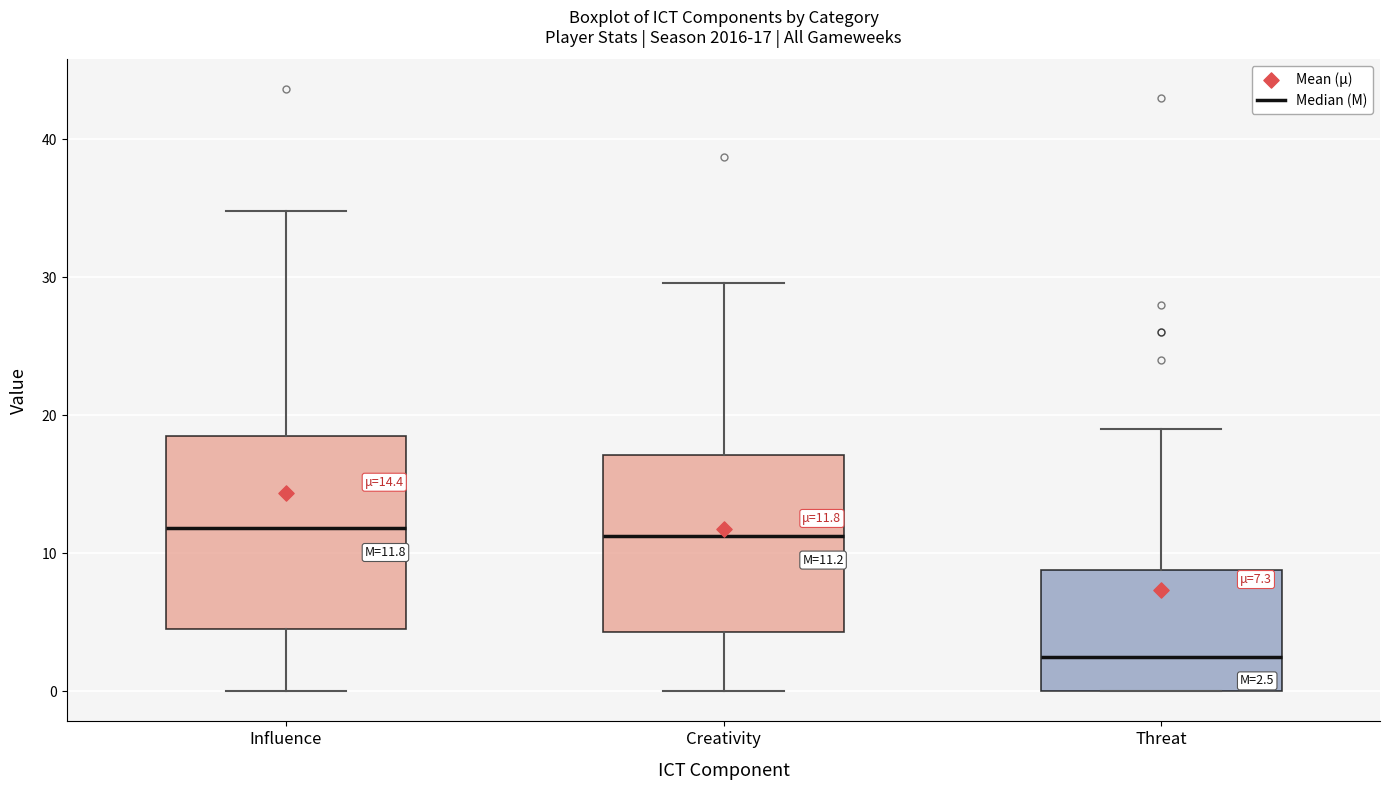

Which box has the lowest median line?

Threat